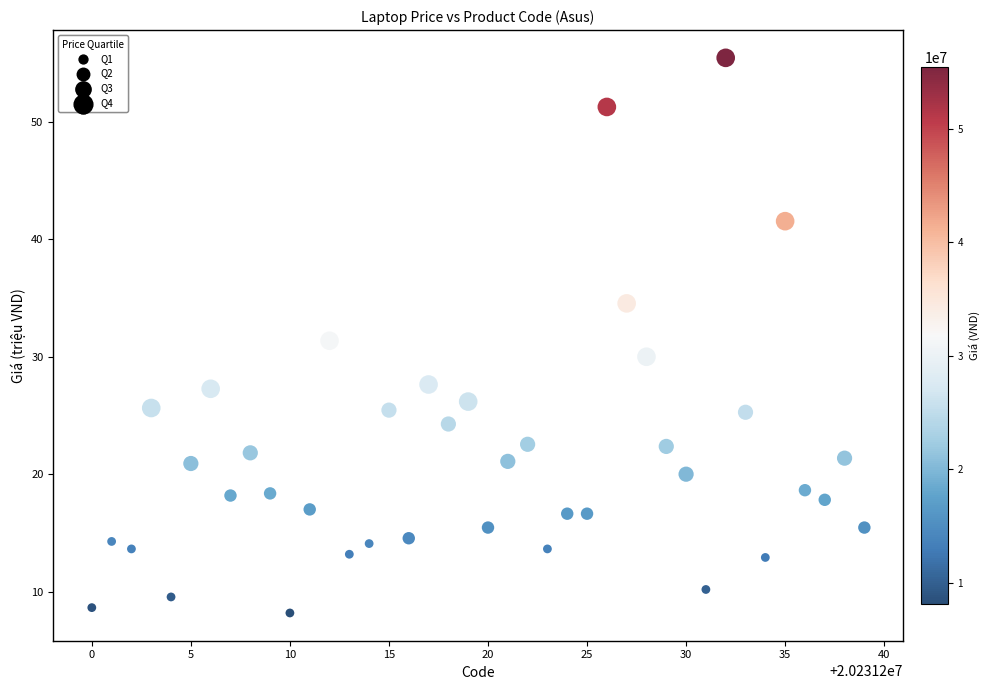

What is the range of X values (max minus min)?

39.0